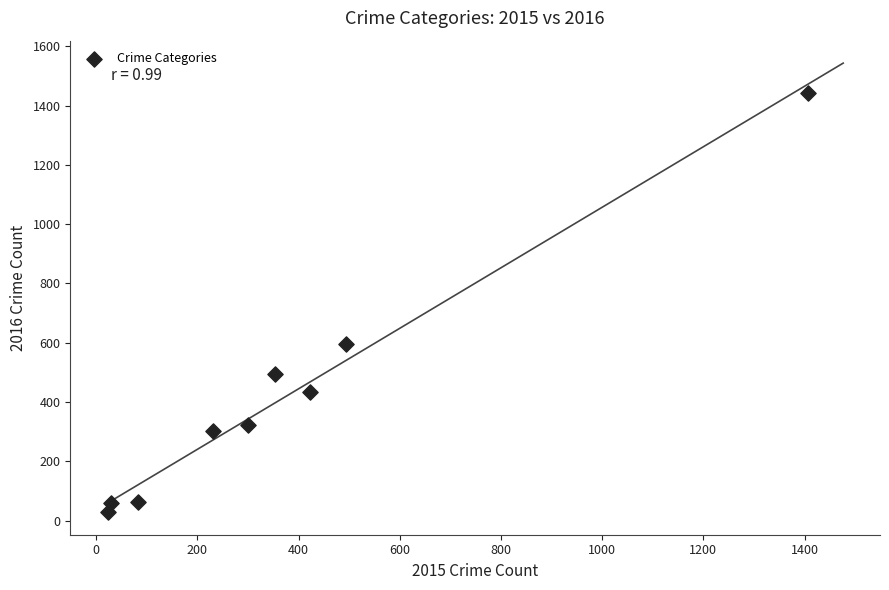

What Y value in the scatter plot is closest to 735?

595